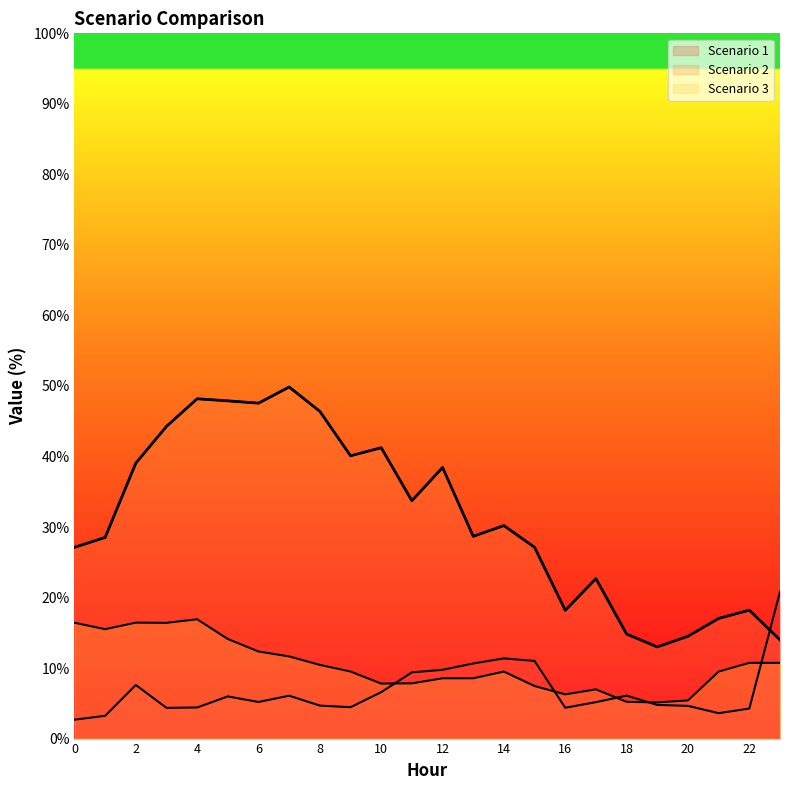

Reading left to right, transcribe all the data shown in this chart.

Scenario 1: 0=2.7	1=3.2	2=7.6	3=4.4	4=4.4	5=6.0	6=5.2	7=6.1	8=4.7	9=4.5	10=6.6	11=9.4	12=9.8	13=10.7	14=11.4	15=11.0	16=4.4	17=5.2	18=6.1	19=4.8	20=4.6	21=3.6	22=4.3	23=20.8
Scenario 2: 0=27.1	1=28.5	2=39.0	3=44.3	4=48.2	5=47.9	6=47.6	7=49.9	8=46.4	9=40.1	10=41.2	11=33.7	12=38.4	13=28.7	14=30.2	15=27.1	16=18.2	17=22.7	18=14.8	19=13.0	20=14.5	21=17.0	22=18.2	23=14.0
Scenario 3: 0=16.4	1=15.5	2=16.4	3=16.4	4=16.9	5=14.1	6=12.3	7=11.7	8=10.4	9=9.5	10=7.8	11=7.8	12=8.6	13=8.6	14=9.5	15=7.5	16=6.3	17=7.0	18=5.2	19=5.1	20=5.4	21=9.5	22=10.7	23=10.7